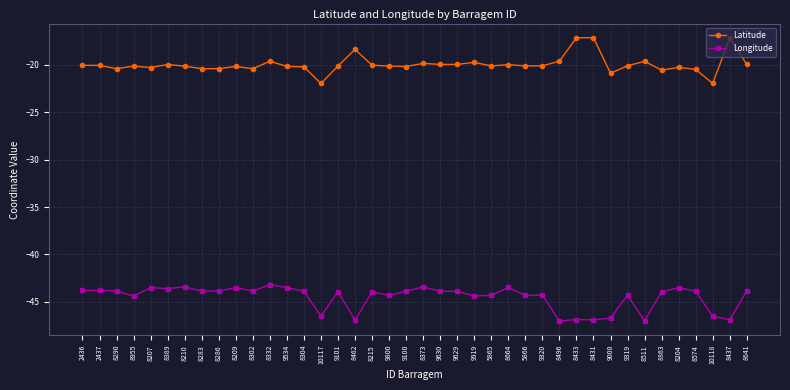

True or false: Latitude has more than 1 interior local peaks.

True